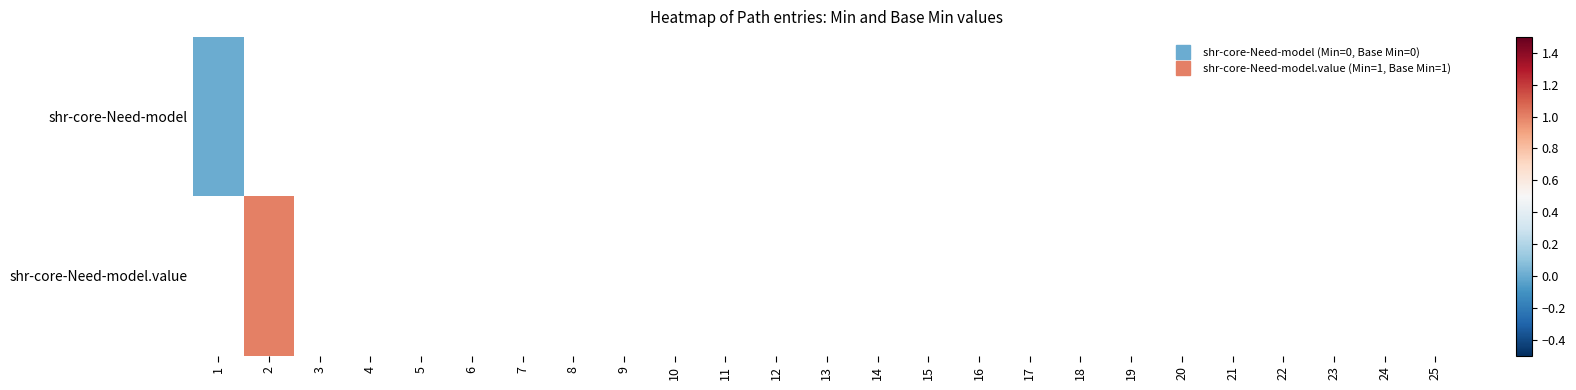

At how many categories does at least one series exceed 0?

1